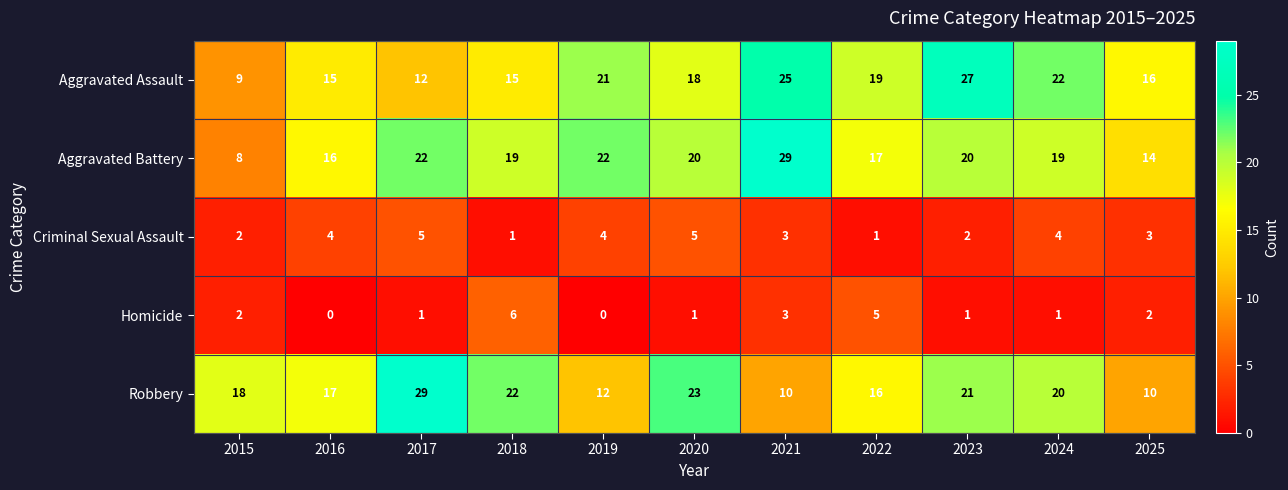

What is the difference between the highest and lowest values at 2020?

22